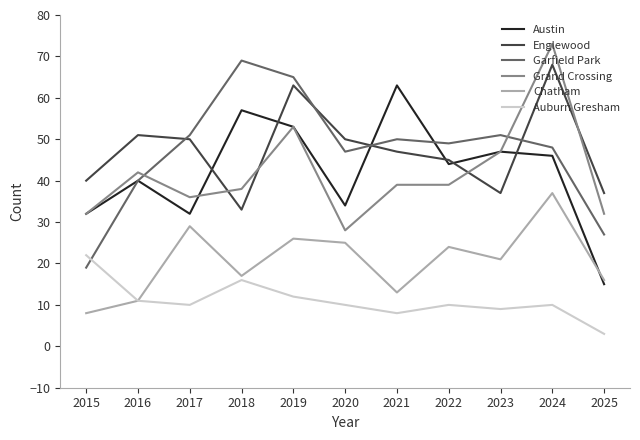

At which category does the chart reach its minimum across all series?

2025